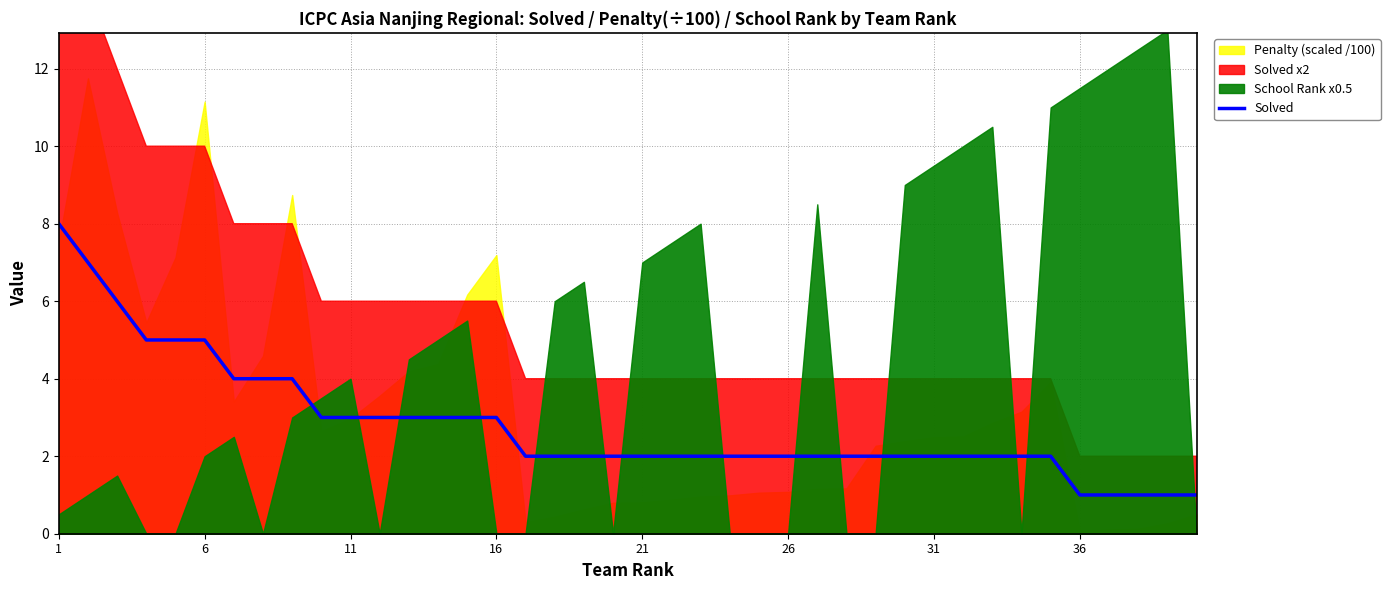

Is it true that Solved equals 1 at 31?

False